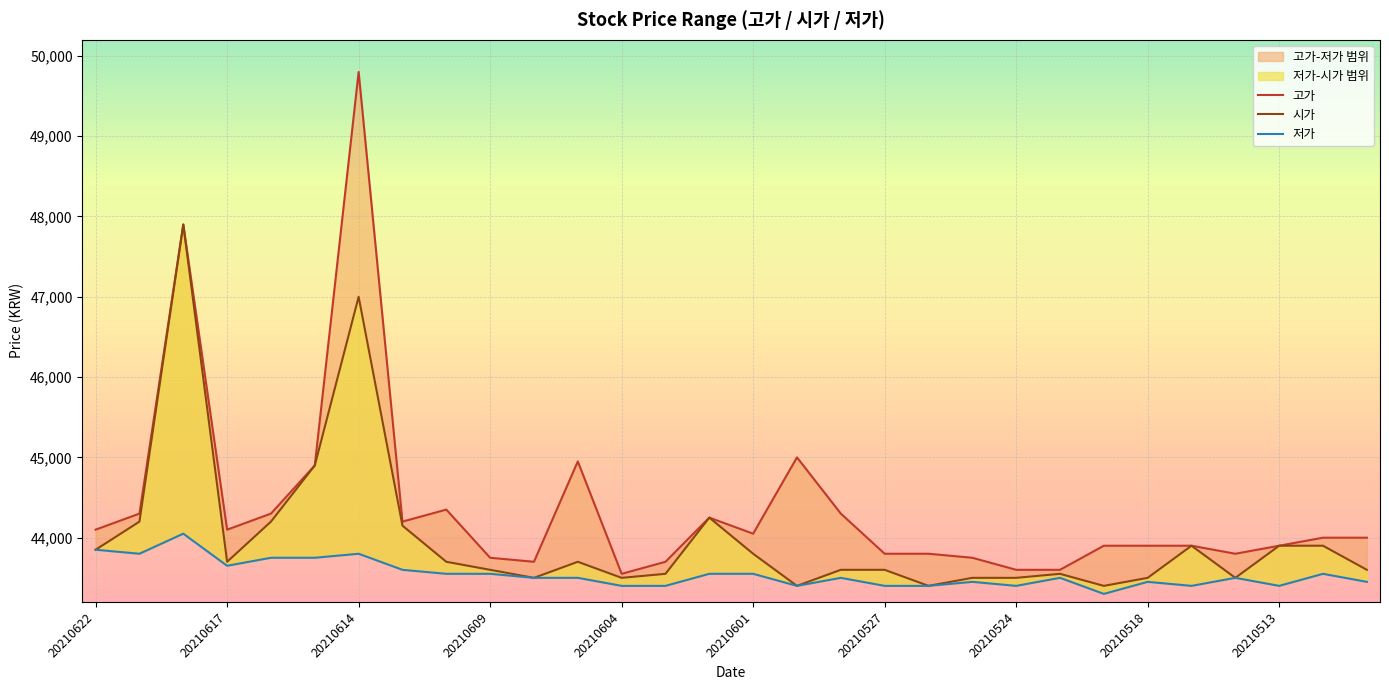

What is the total value across all series at 17?

131400